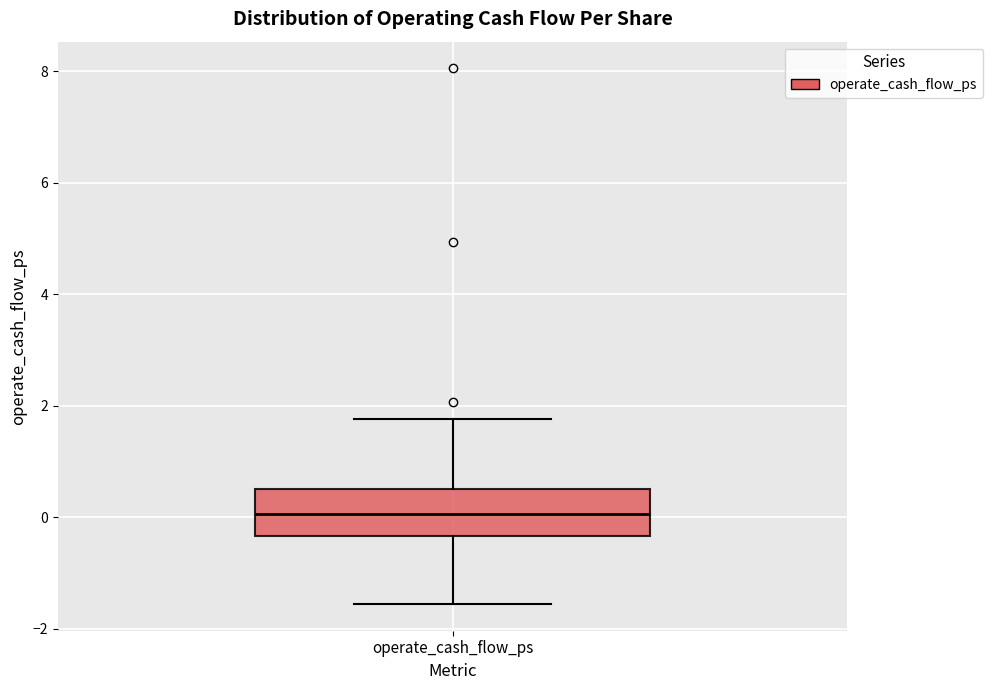

Where does the lower whisker of the box for operate_cash_flow_ps end on the y-axis? The values are not printed on the chart, so give them approximately, as read against the axis.

-1.6